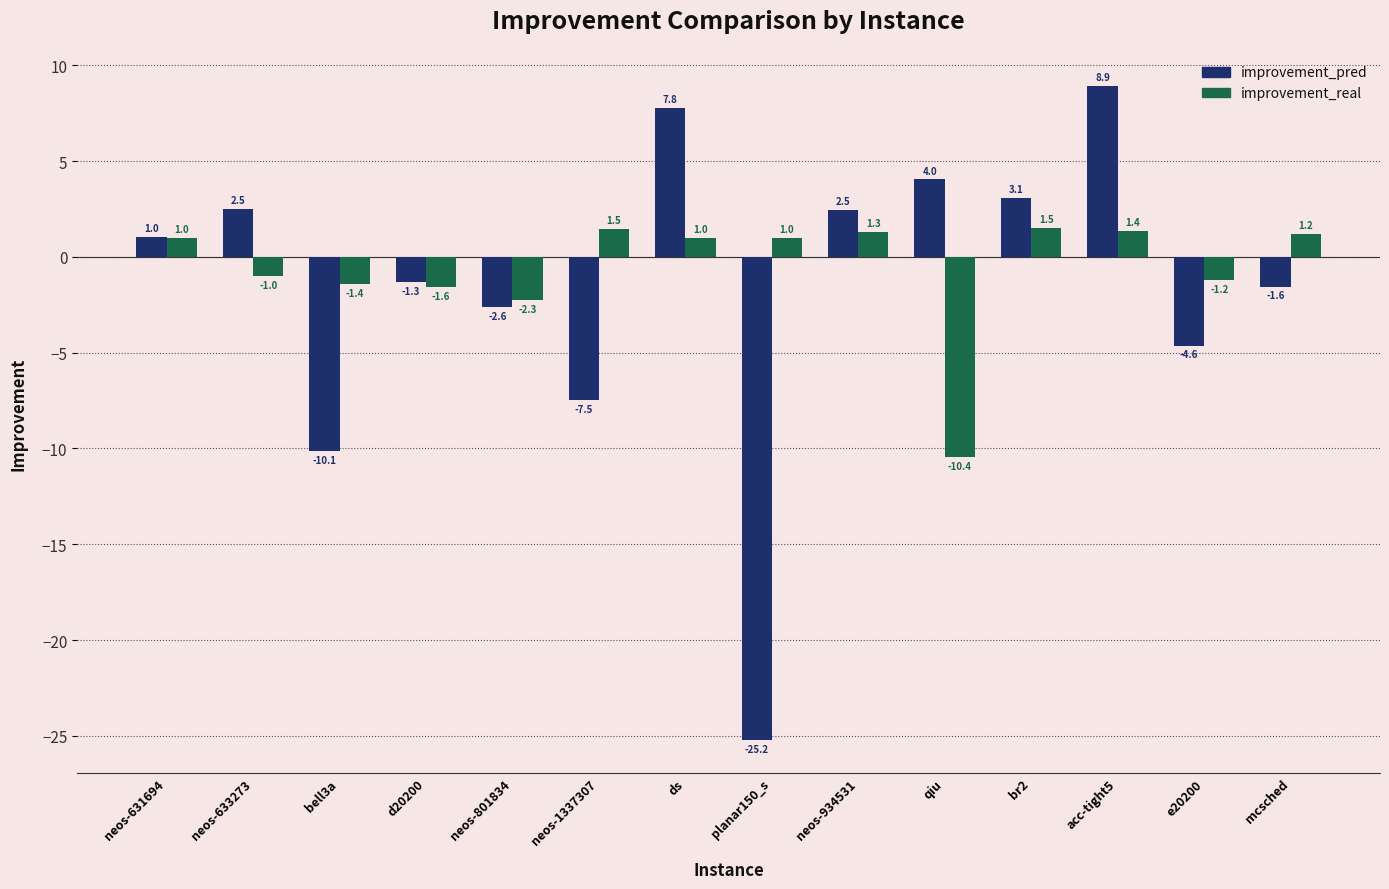

What is the value of the improvement_real bar at the 10th from the left?

-10.4